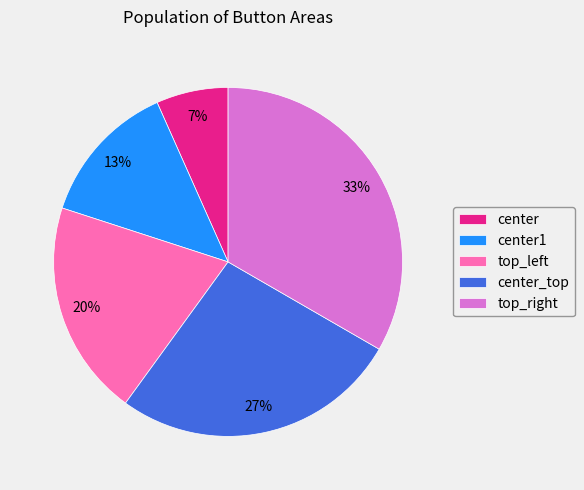

Between top_left and center1, which is larger?

top_left